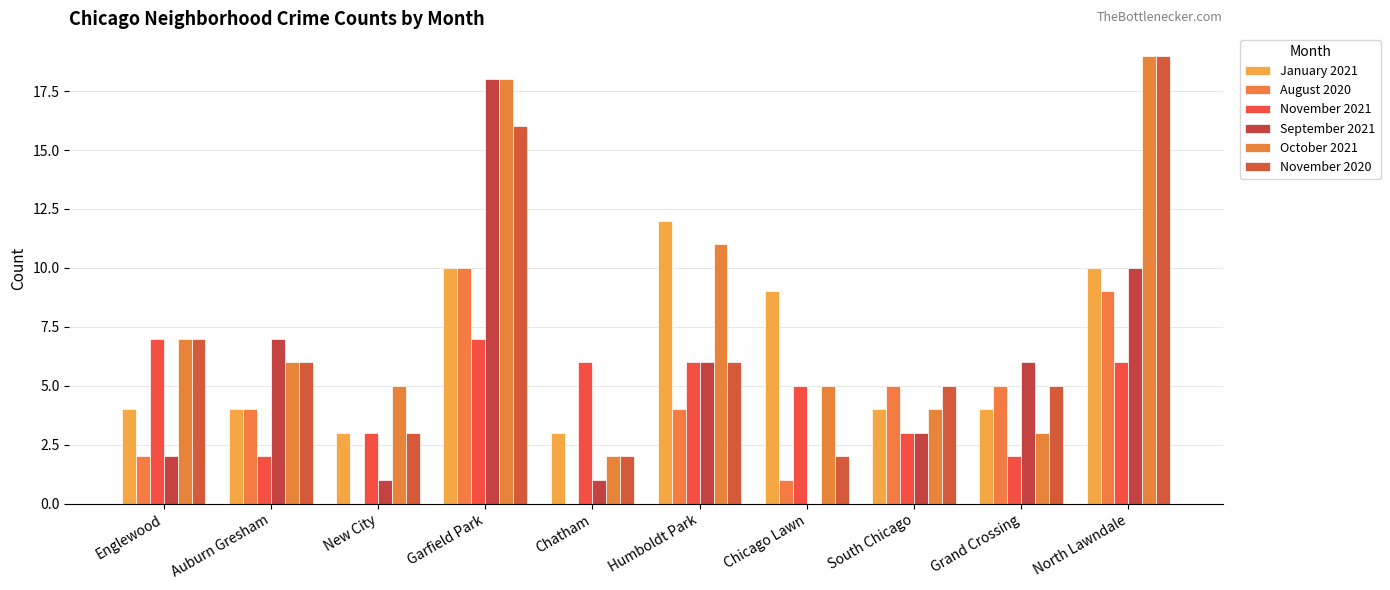

True or false: November 2020 has a value of 11 at Englewood.

False